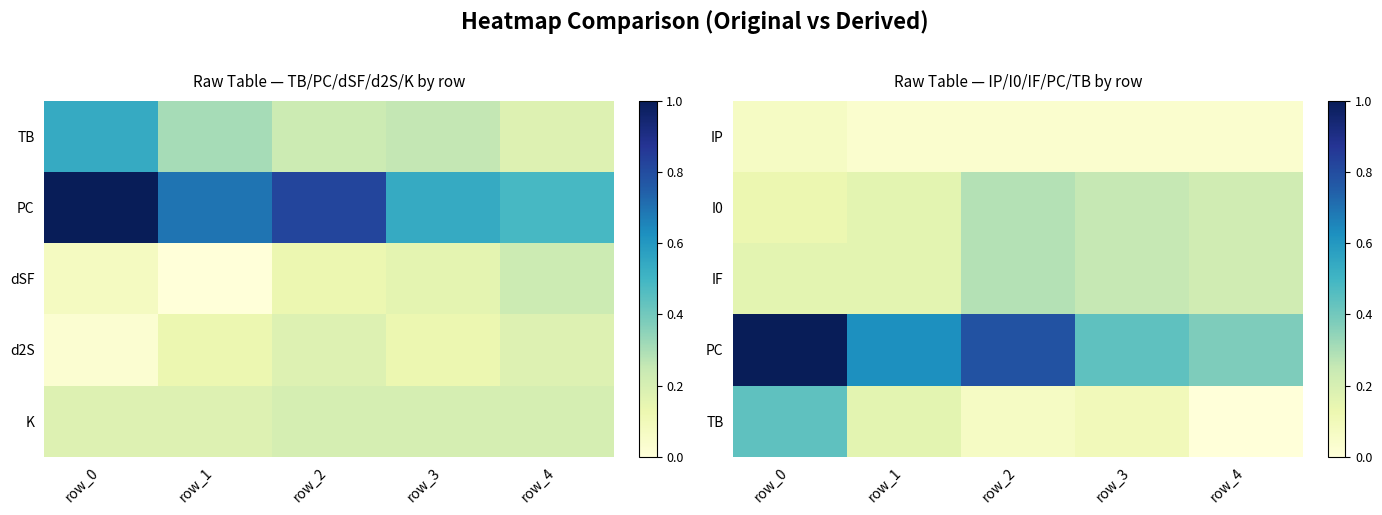

Which category has the lowest value across all series?

row_4